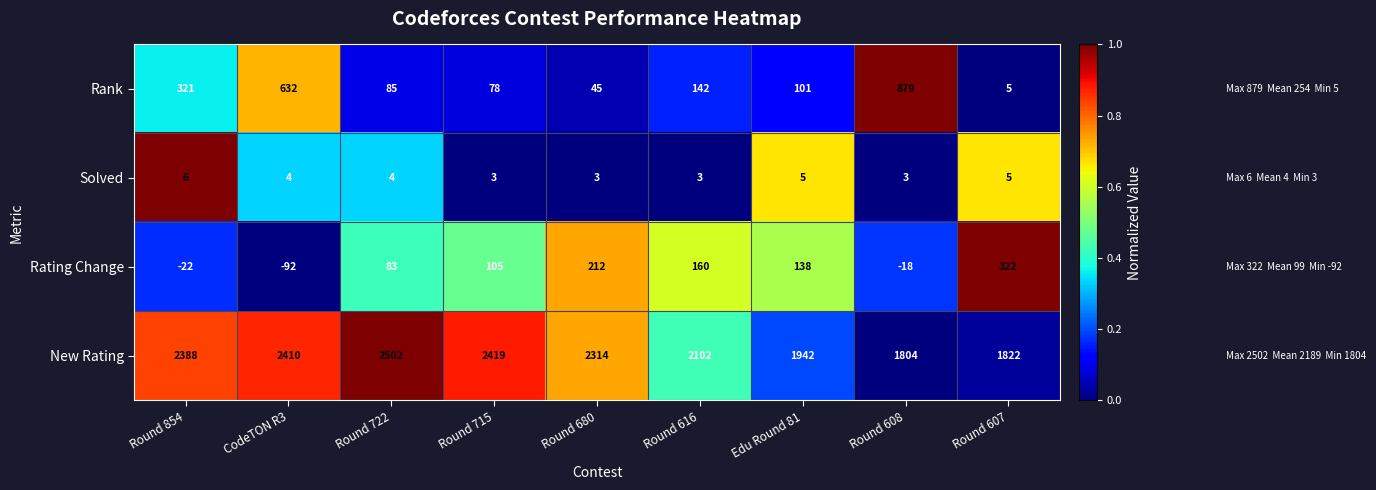

What is the difference between the Rank values at Round 854 and Round 722?

236